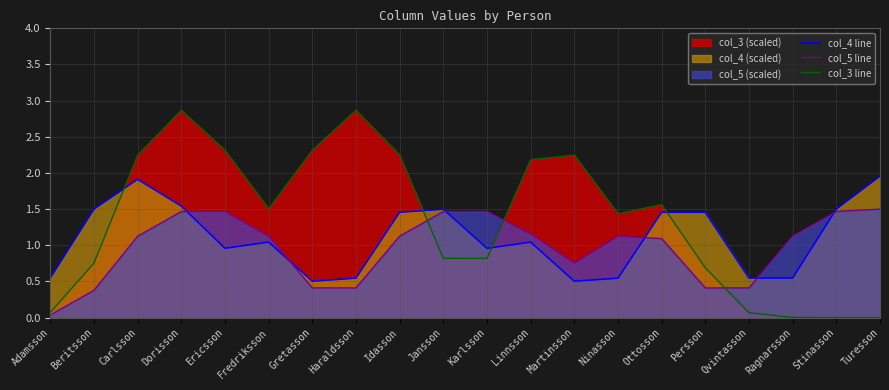

What position from the left is Qvintasson?

17